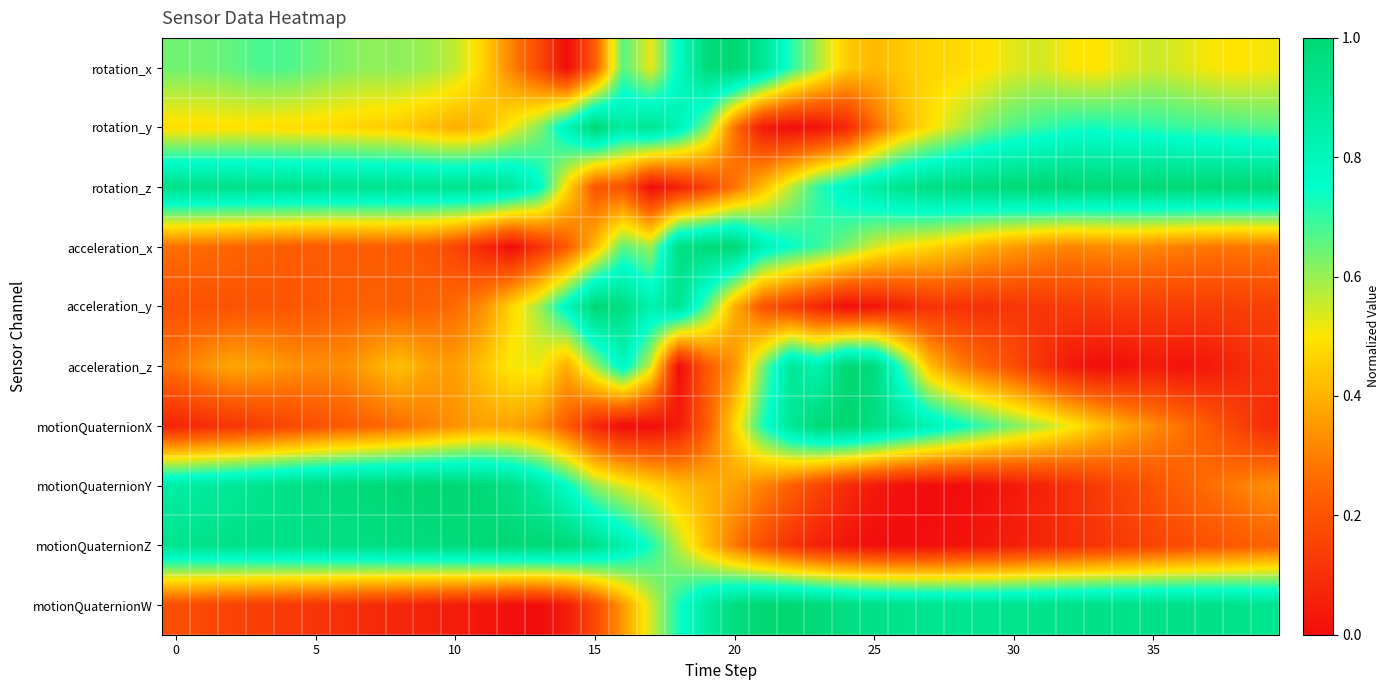

Reading left to right, transcribe all the data shown in this chart.

rotation_x: 0.6	0.6	0.7	0.7	0.7	0.6	0.6	0.6	0.6	0.6	0.6	0.5	0.3	0.2	0.0	0.2	0.7	0.5	0.8	1.0	1.0	0.9	0.7	0.6	0.4	0.4	0.4	0.5	0.5	0.5	0.5	0.5	0.5	0.5	0.5	0.6	0.5	0.5	0.5	0.5
rotation_y: 0.5	0.5	0.5	0.5	0.5	0.5	0.5	0.5	0.4	0.4	0.4	0.4	0.5	0.6	0.8	1.0	0.9	0.9	0.8	0.6	0.3	0.0	0.0	0.0	0.1	0.3	0.4	0.5	0.6	0.6	0.7	0.7	0.7	0.7	0.7	0.7	0.7	0.7	0.7	0.7
rotation_z: 0.9	0.9	0.9	0.9	0.9	0.9	0.9	0.9	0.9	0.9	0.9	0.9	0.9	0.8	0.5	0.2	0.2	0.0	0.1	0.1	0.3	0.4	0.6	0.7	0.8	0.9	0.9	1.0	1.0	1.0	1.0	1.0	1.0	1.0	1.0	1.0	1.0	1.0	1.0	1.0
acceleration_x: 0.3	0.3	0.2	0.2	0.2	0.2	0.2	0.2	0.2	0.2	0.2	0.1	0.0	0.1	0.2	0.4	0.7	0.6	1.0	1.0	1.0	0.8	0.7	0.7	0.6	0.5	0.5	0.5	0.4	0.4	0.4	0.3	0.3	0.3	0.3	0.3	0.3	0.3	0.3	0.3
acceleration_y: 0.2	0.2	0.2	0.2	0.2	0.2	0.2	0.2	0.2	0.2	0.3	0.3	0.5	0.6	0.8	1.0	1.0	0.8	0.9	0.7	0.4	0.2	0.1	0.1	0.0	0.0	0.1	0.1	0.1	0.1	0.1	0.1	0.1	0.1	0.1	0.1	0.1	0.1	0.1	0.1
acceleration_z: 0.3	0.3	0.4	0.4	0.3	0.3	0.3	0.4	0.4	0.4	0.4	0.4	0.5	0.5	0.4	0.6	0.8	0.5	0.0	0.2	0.3	0.6	0.9	0.8	1.0	1.0	0.7	0.4	0.3	0.2	0.2	0.1	0.0	0.0	0.0	0.0	0.0	0.0	0.1	0.1
motionQuaternionX: 0.1	0.1	0.1	0.1	0.2	0.2	0.2	0.2	0.3	0.3	0.3	0.4	0.4	0.3	0.2	0.1	0.0	0.0	0.0	0.2	0.5	0.7	0.9	1.0	1.0	1.0	0.9	0.8	0.8	0.7	0.6	0.6	0.5	0.4	0.4	0.3	0.3	0.2	0.2	0.1
motionQuaternionY: 0.9	0.9	0.9	0.9	0.9	1.0	1.0	1.0	1.0	1.0	1.0	1.0	0.9	0.9	0.8	0.6	0.5	0.5	0.4	0.4	0.4	0.3	0.2	0.2	0.1	0.0	0.0	0.0	0.0	0.0	0.0	0.1	0.1	0.1	0.2	0.2	0.2	0.3	0.3	0.3
motionQuaternionZ: 0.9	0.9	0.9	0.9	0.9	1.0	1.0	1.0	1.0	1.0	1.0	1.0	1.0	1.0	1.0	0.9	0.8	0.7	0.6	0.4	0.3	0.2	0.1	0.1	0.0	0.0	0.0	0.0	0.0	0.0	0.1	0.1	0.1	0.1	0.1	0.2	0.2	0.2	0.2	0.2
motionQuaternionW: 0.2	0.2	0.2	0.1	0.1	0.1	0.1	0.1	0.1	0.1	0.0	0.0	0.0	0.0	0.0	0.2	0.4	0.5	0.7	0.9	1.0	1.0	1.0	1.0	1.0	0.9	0.9	0.9	0.9	0.9	0.9	0.9	0.9	0.9	0.9	0.9	0.9	0.9	0.9	0.9